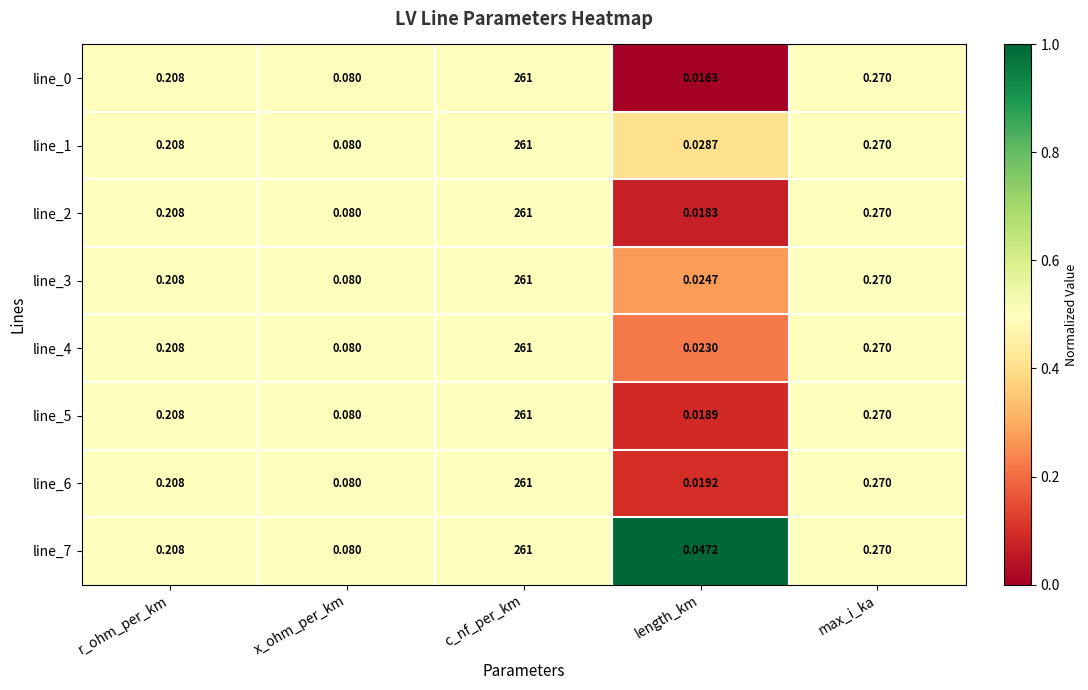

Is the value of line_4 at c_nf_per_km greater than the value of line_7 at r_ohm_per_km?

Yes